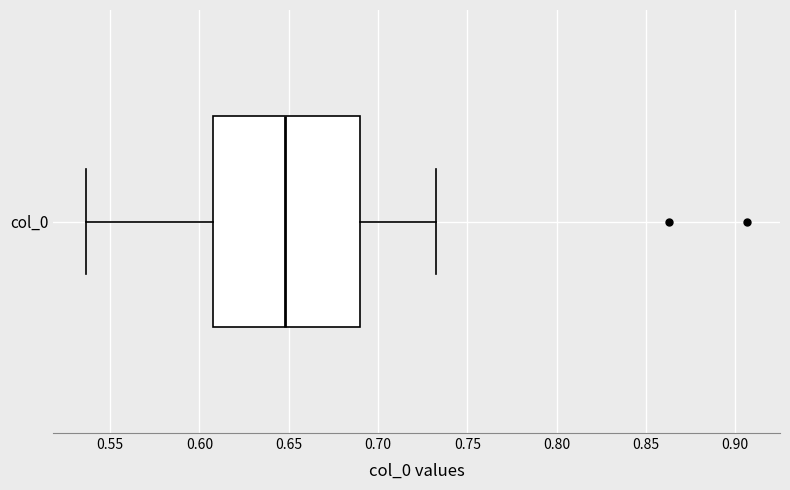

Transcribe this box plot: give where the median line is, the range the box spans, and where the two whiskers end, as read against the x-axis. The values are not printed on the chart, so give them approximately, as read against the axis.

median 0.650, box 0.610 to 0.690, whiskers 0.535 to 0.735